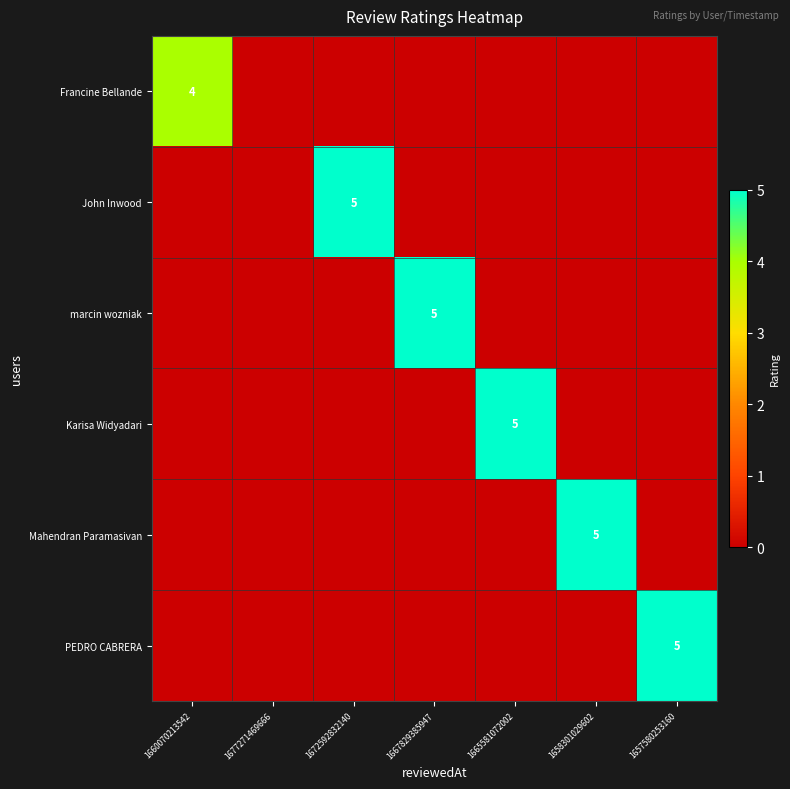

Is it true that marcin wozniak equals 5 at 1667829385947?

True